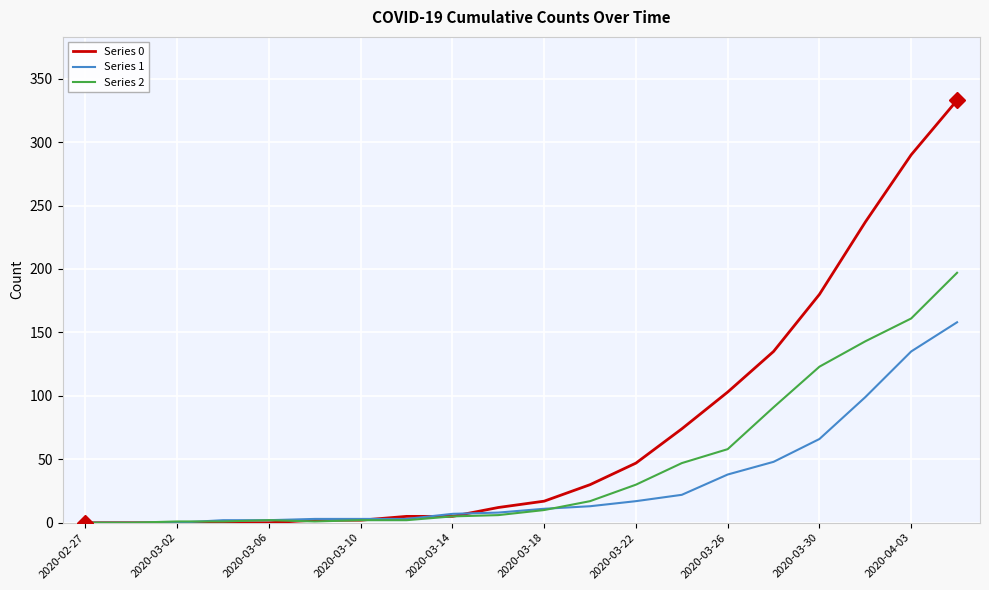

After their last crossing, which series has the higher values: Series 1 or Series 0?

Series 0